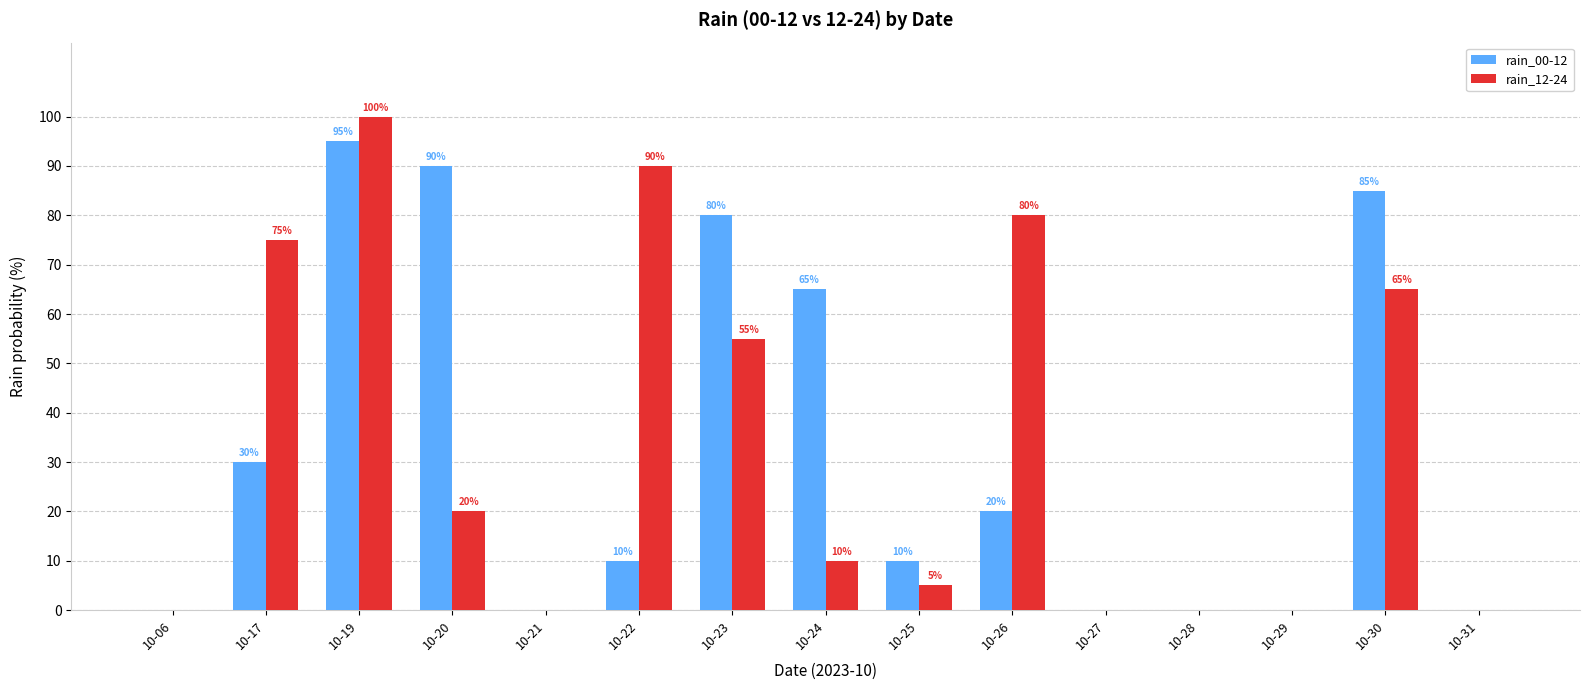

At which label is rain_12-24 closest to 50?

10-23